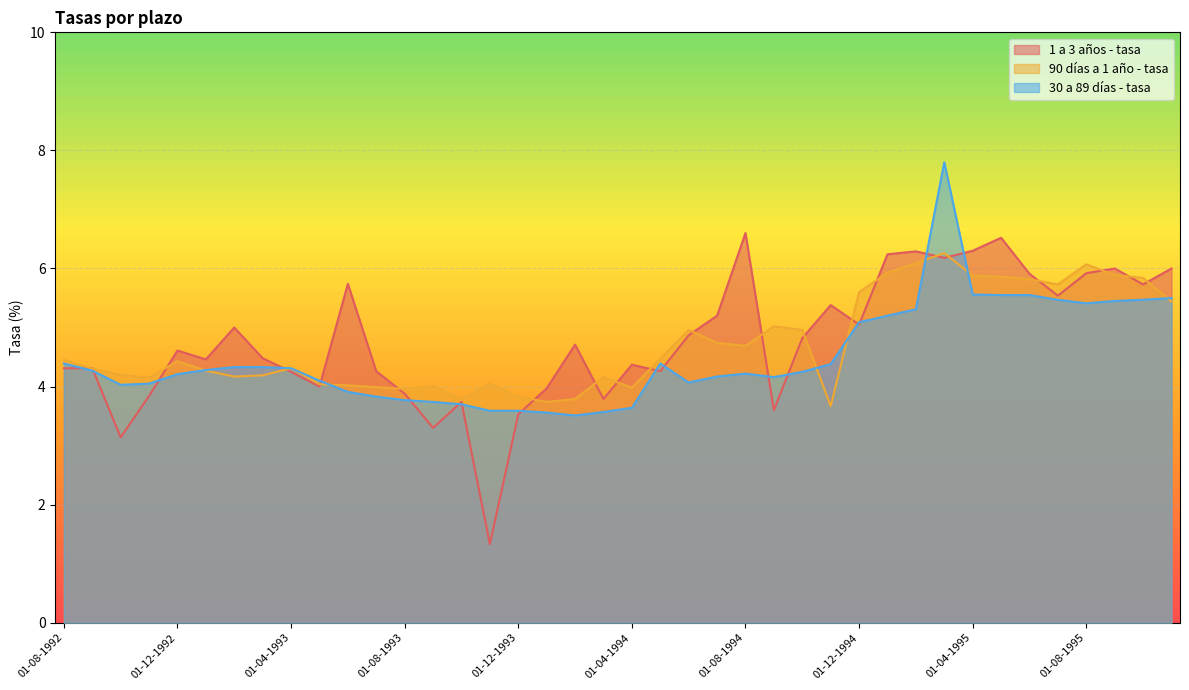

Between 01-11-1994 and 01-08-1995, which series saw the biggest shift?

90 días a 1 año - tasa